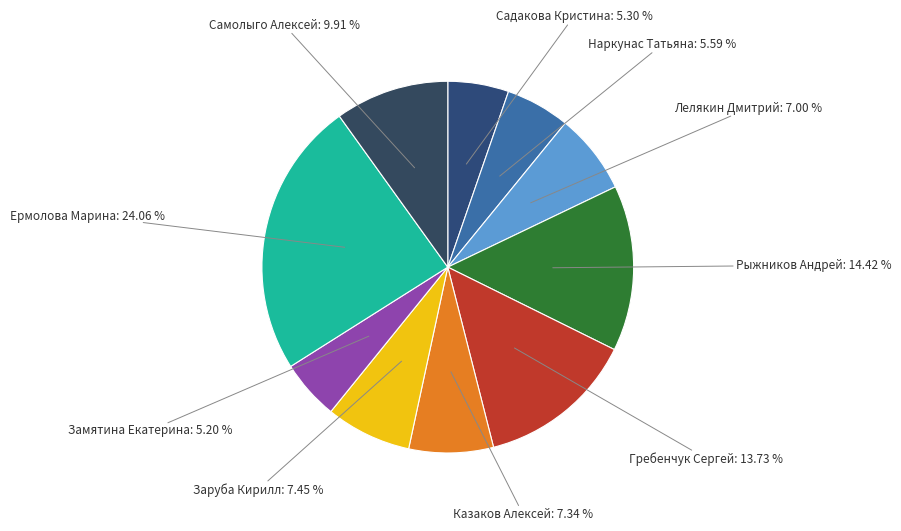

How many segments does this pie chart have?

10